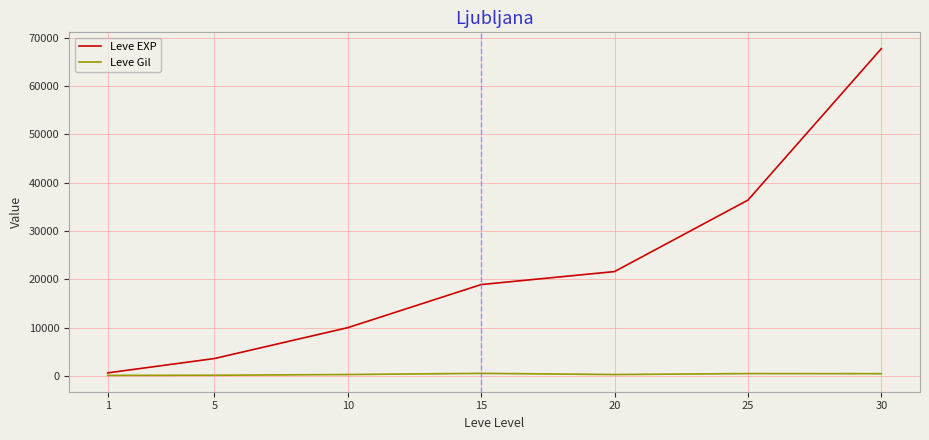

What is the highest value of the Leve EXP series?

67730